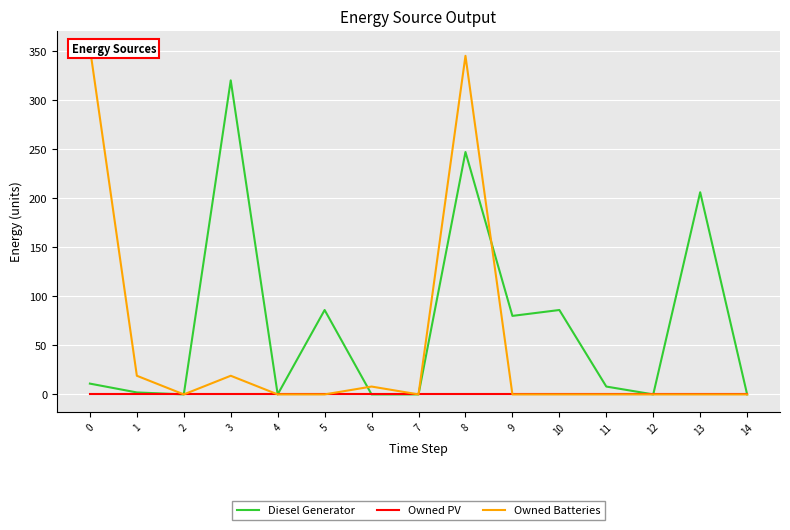

The value of Diesel Generator at 12 is -195.8. True or false?

False